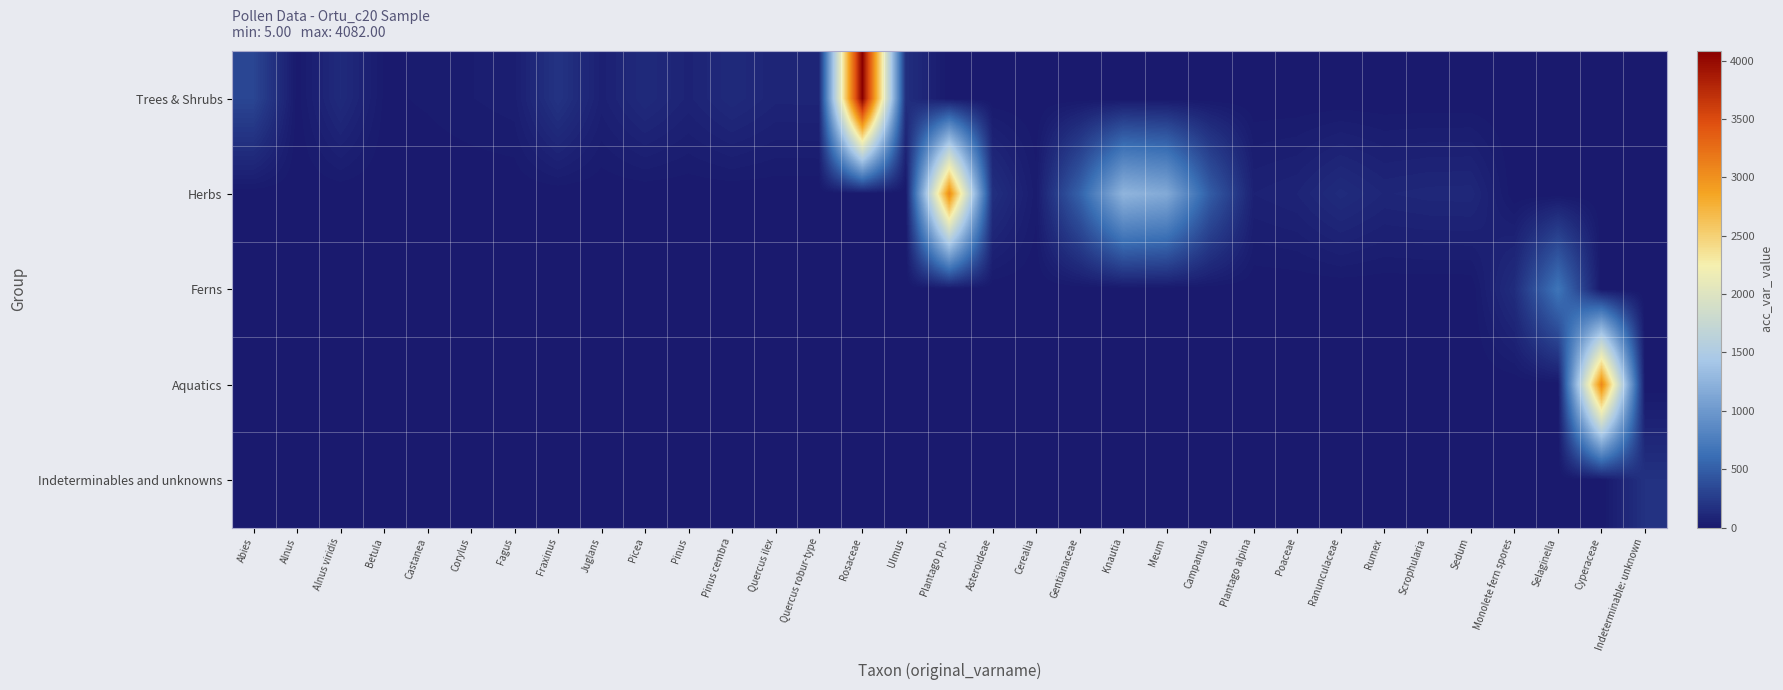

What is the difference between the highest and lowest values at Selaginella?

668